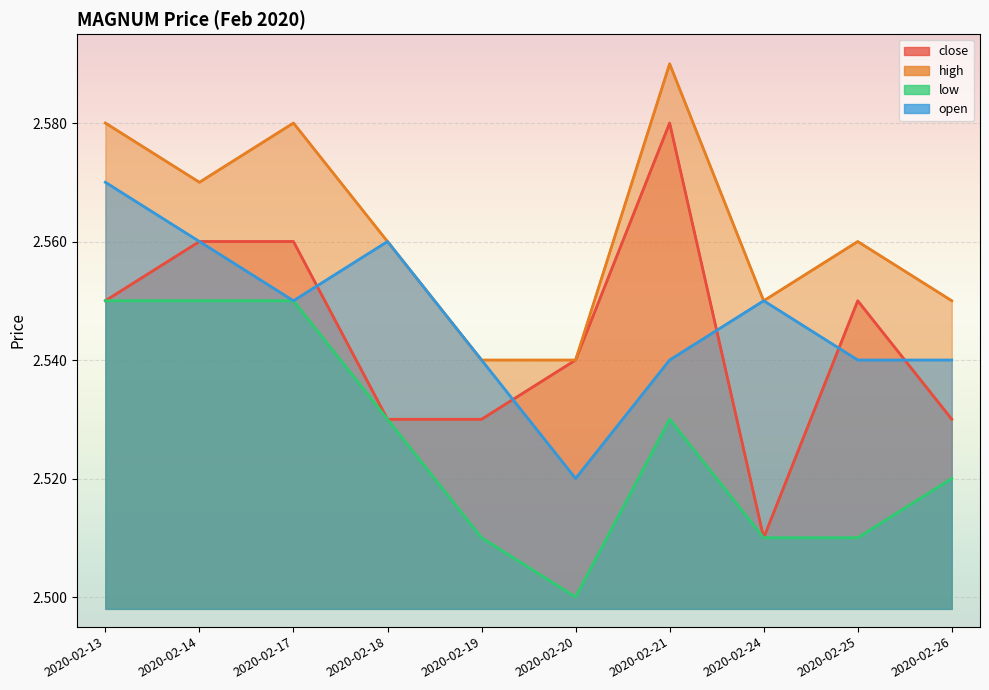

Does the chart display data point markers on the line(s)?

No